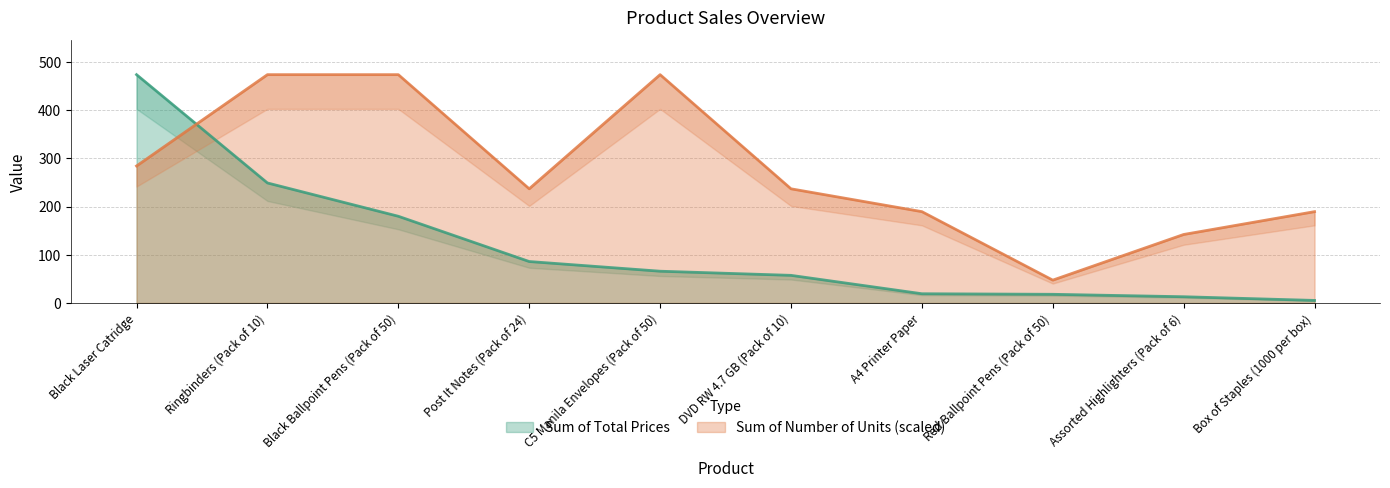

What is the value of the Sum of Number of Units point at the 7th from the left?

189.5